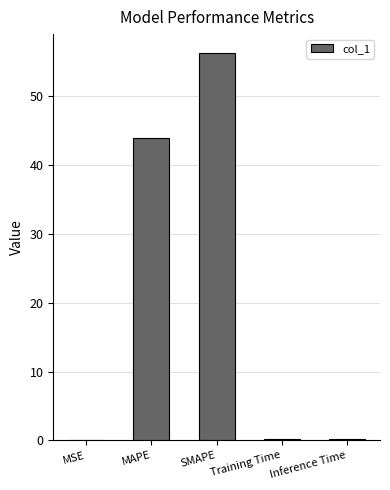

Which has a higher value, SMAPE or MAPE?

SMAPE